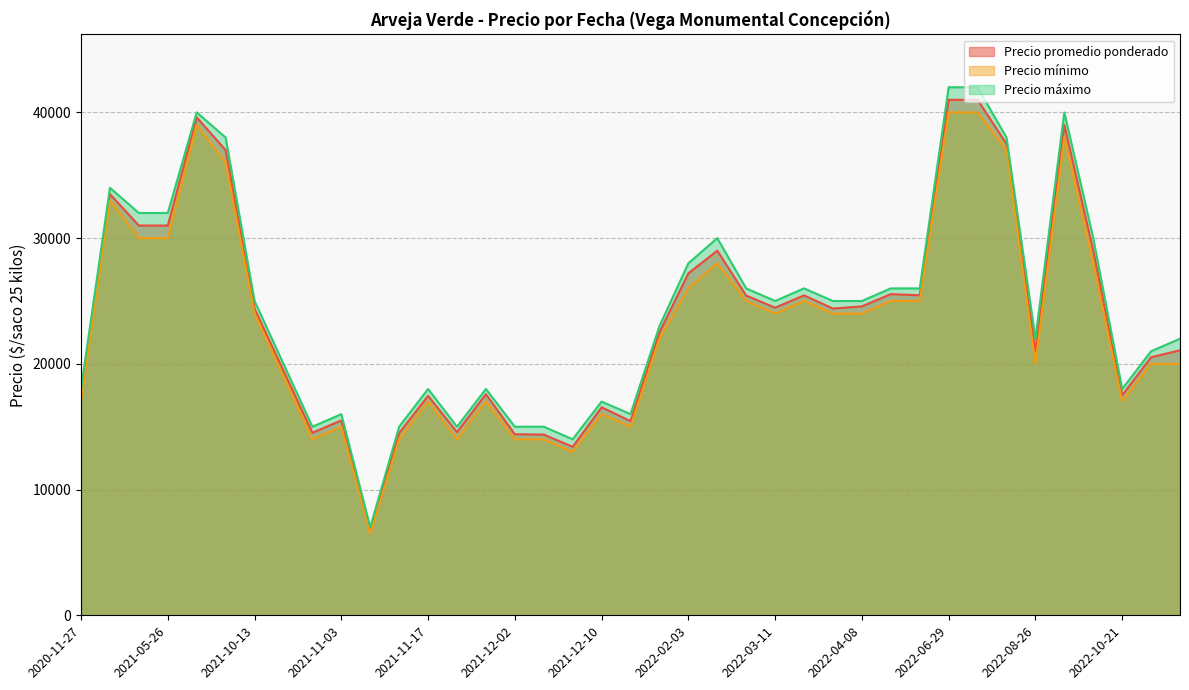

Rank the series by their average value, from highest to lowest.

Precio máximo, Precio promedio ponderado, Precio mínimo